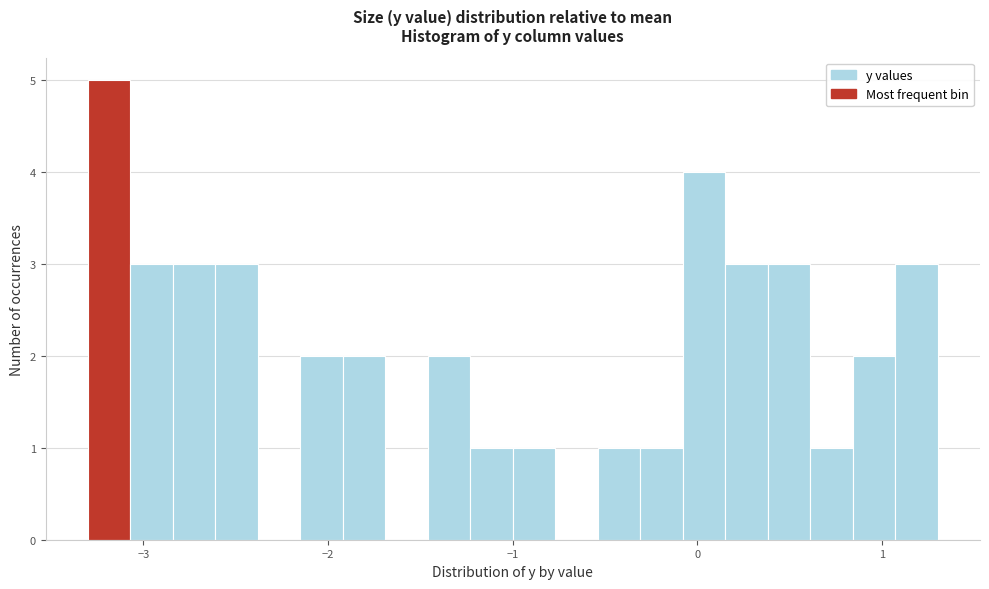

Read against the x-axis, roughly where is the centre of the tallest bar?

-3.2